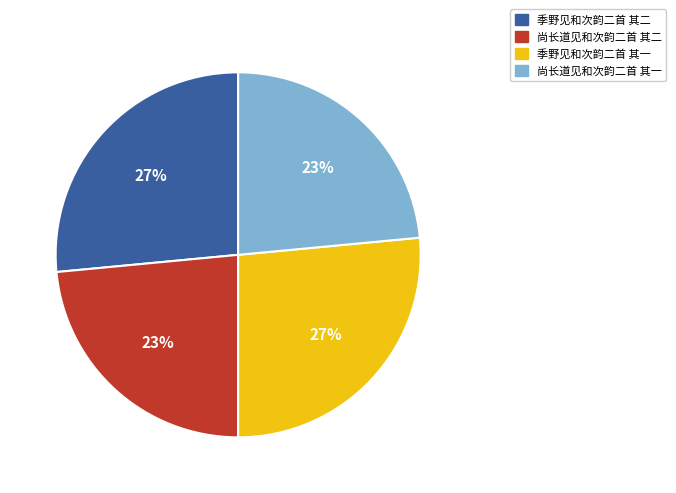

Approximately how many times larger is the value at 季野见和次韵二首 其二 compared to 季野见和次韵二首 其一?

1.0